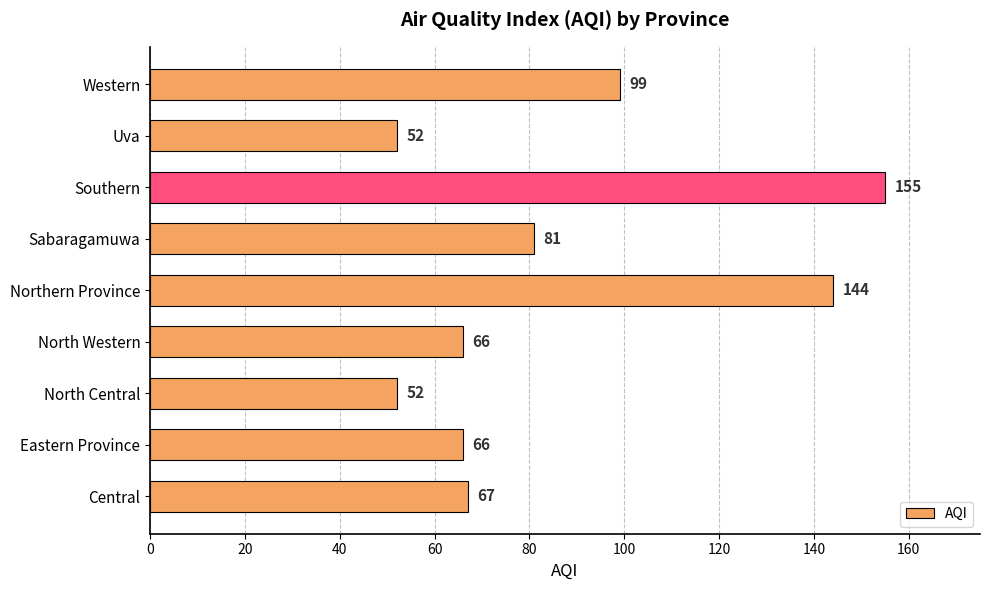

Reading bottom to top, extract all data points from this chart.

67	66	52	66	144	81	155	52	99